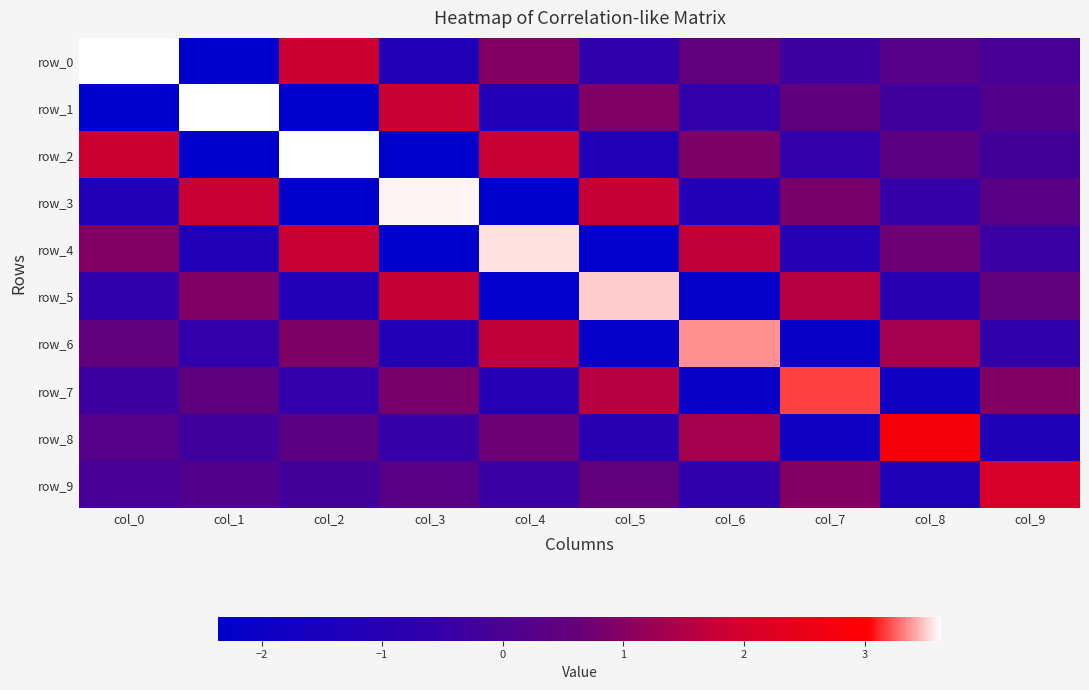

At which label does row_6 reach its minimum?

col_5